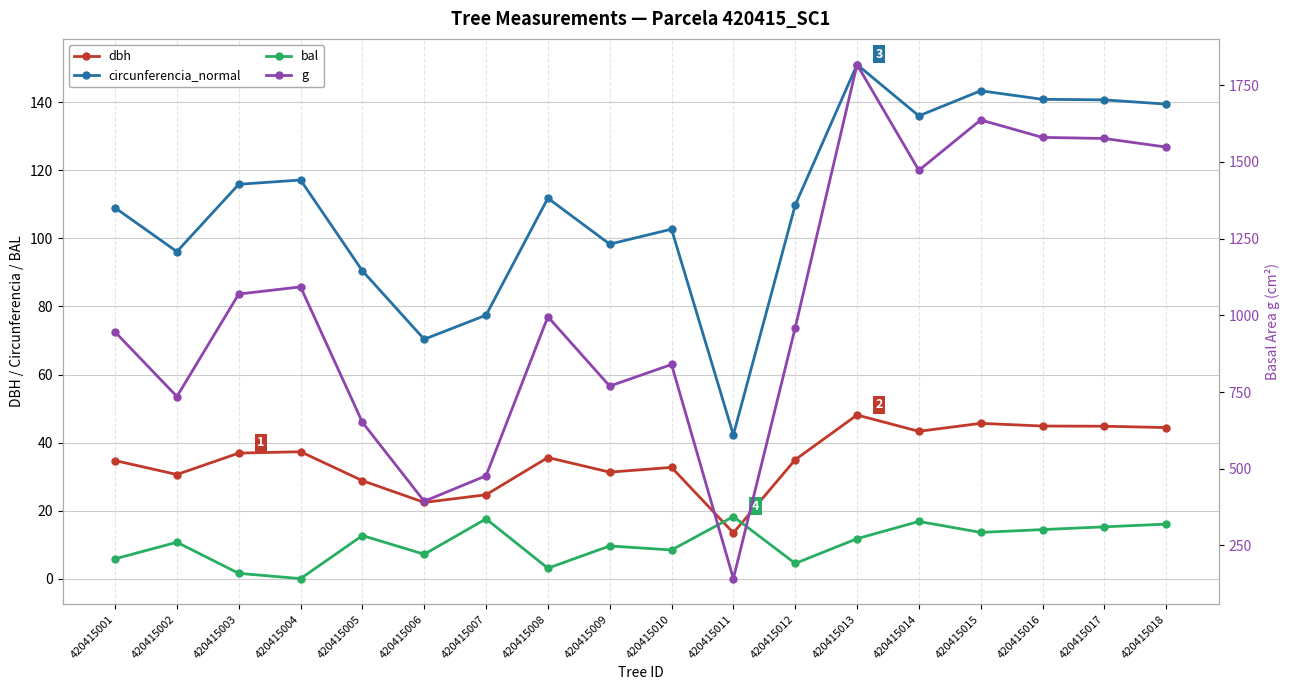

Where is the first local maximum for g?

420415004